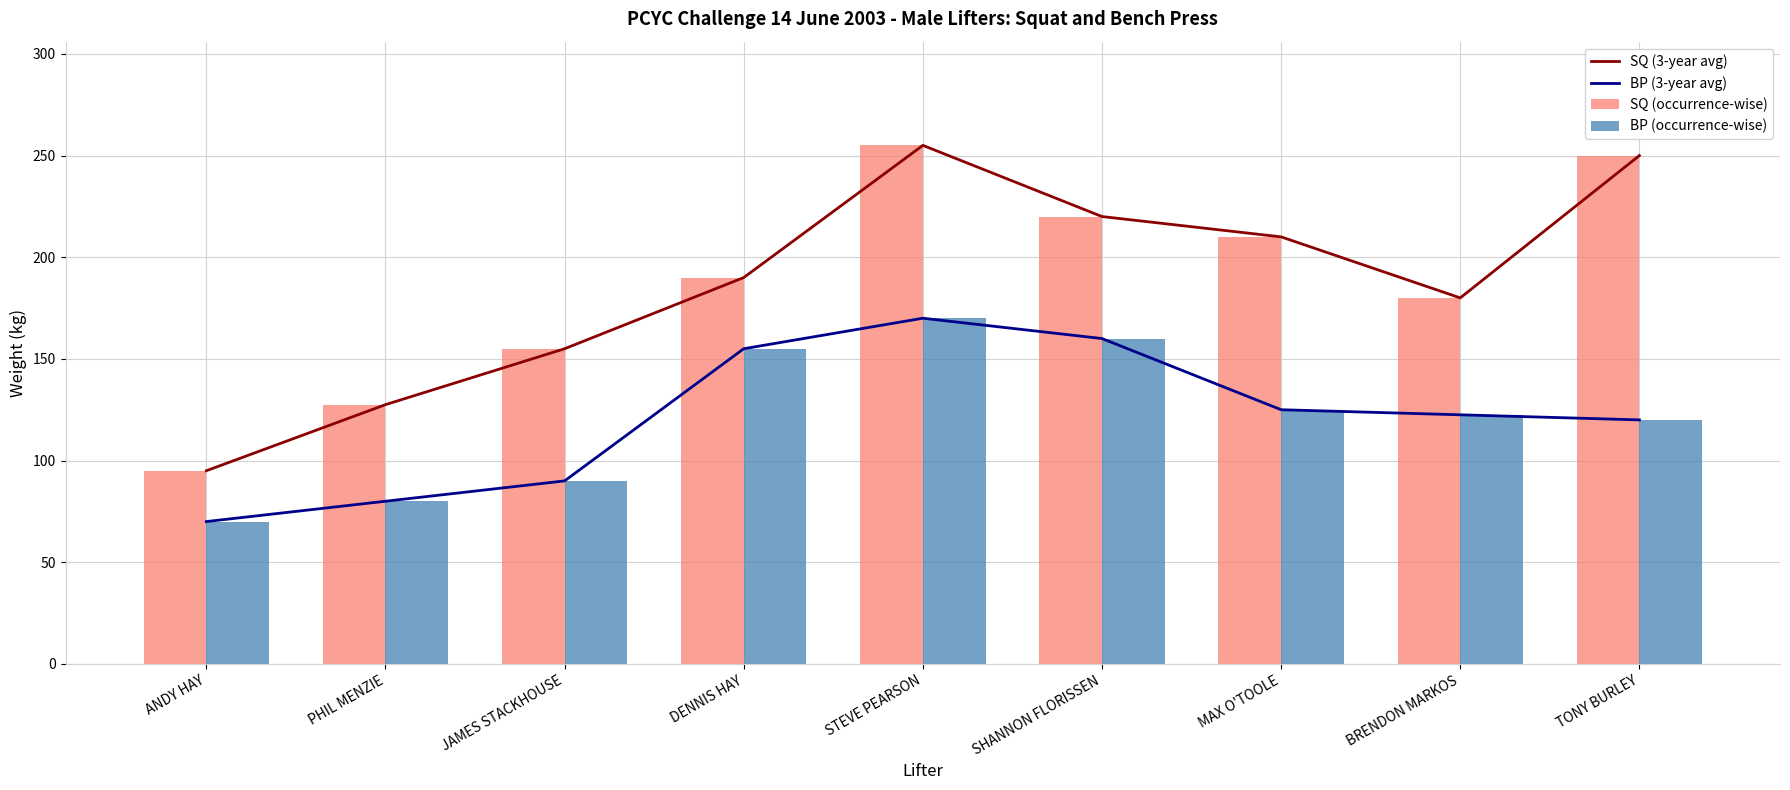

The value of SQ (occurrence-wise) at BRENDON MARKOS is 295.1. True or false?

False